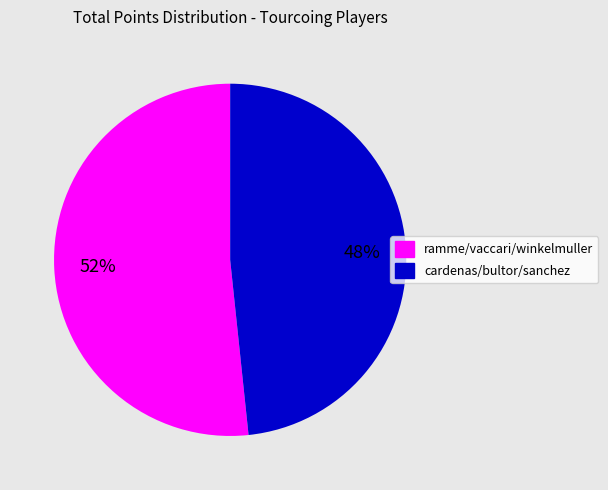

Is there any slice that represents more than half of the pie?

Yes